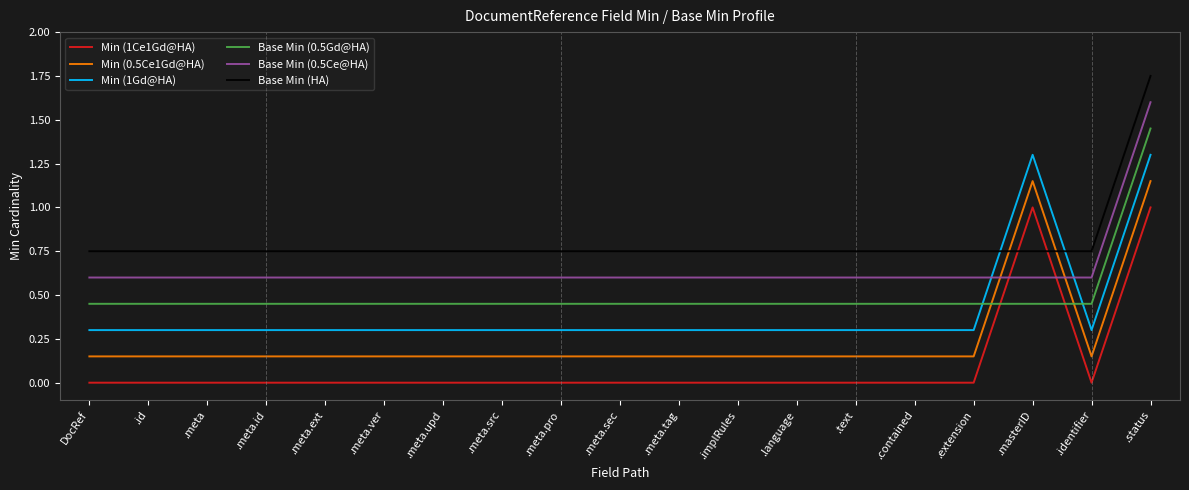

What position from the right is .meta.src?

12